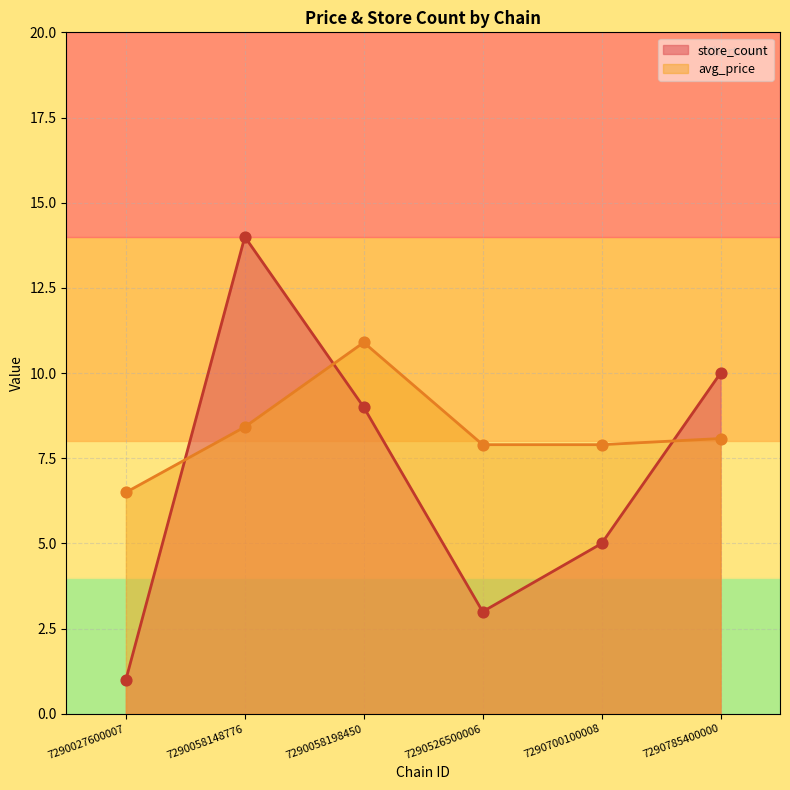

Which series has the largest Y range (max minus min)?

store_count